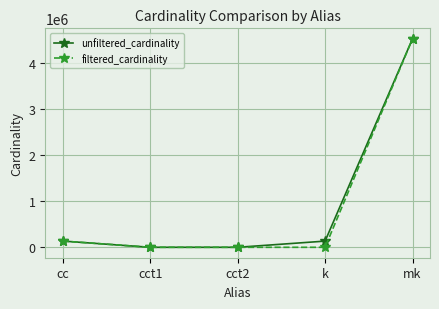

Which category has the highest value across all series?

mk